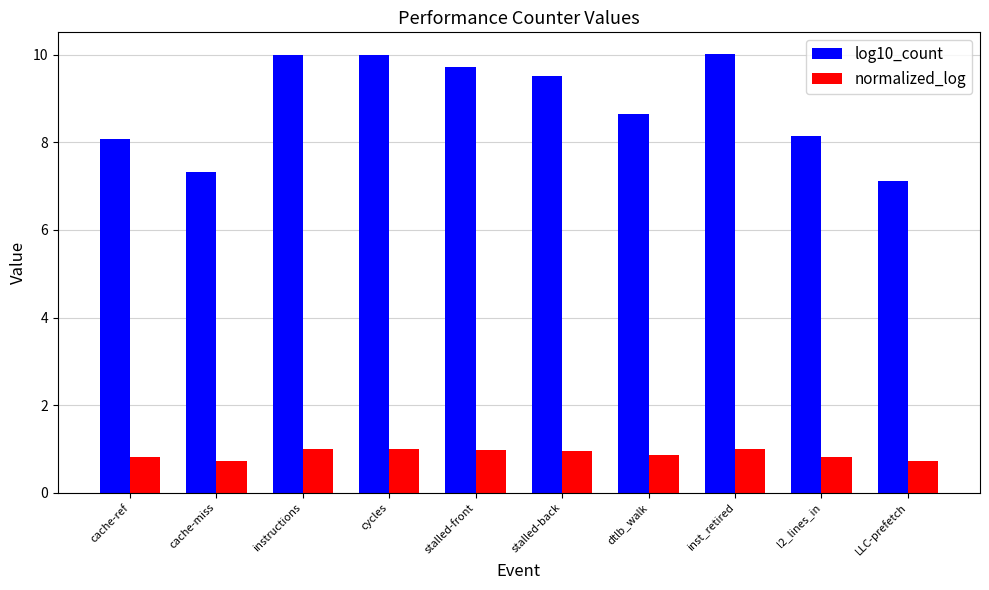

At which label does log10_count first exceed 9?

instructions